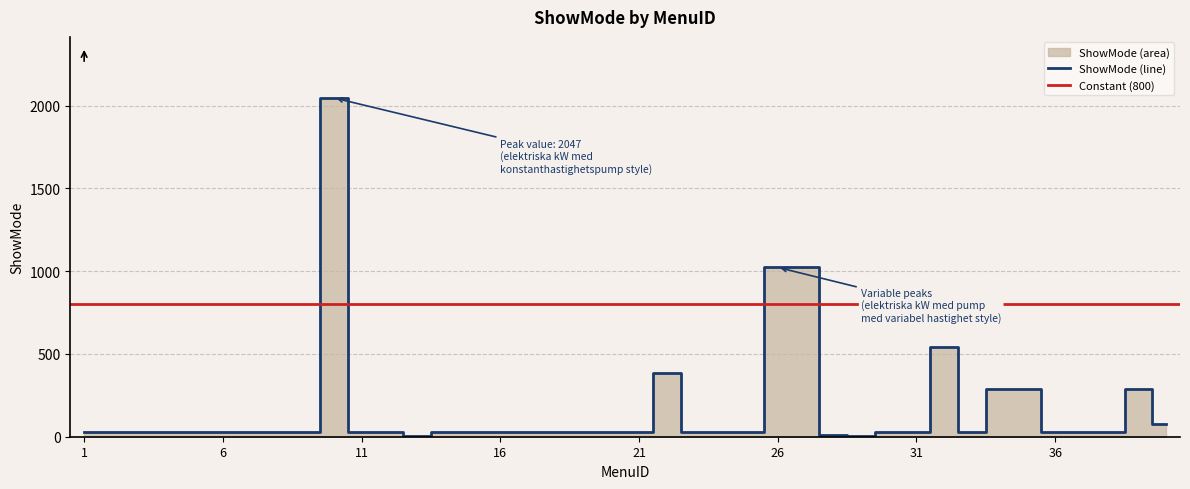

How many points are higher than both their immediate neighbors (excluding endpoints)?

4